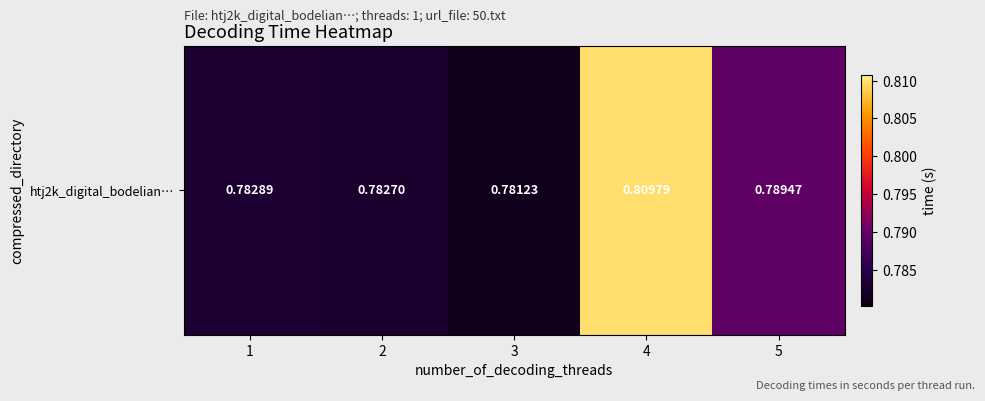

Rank the categories by value from highest to lowest.

4, 5, 1, 2, 3